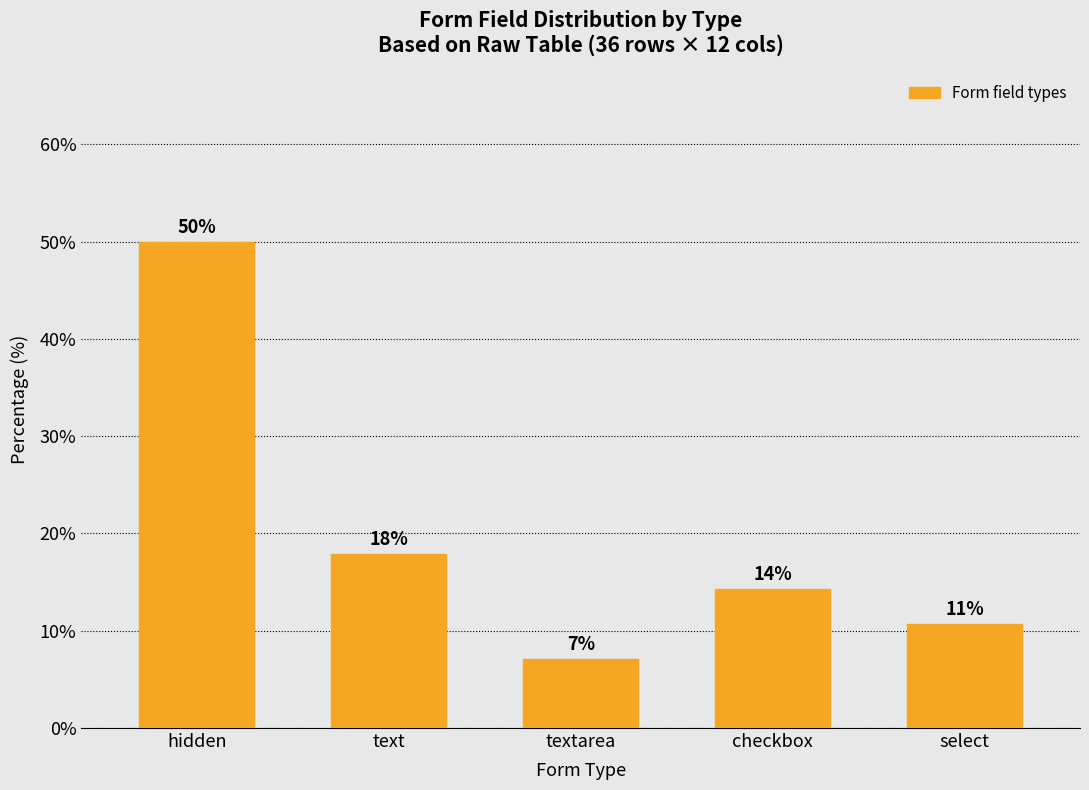

What is the ratio of the value at text to the value at textarea?

2.5